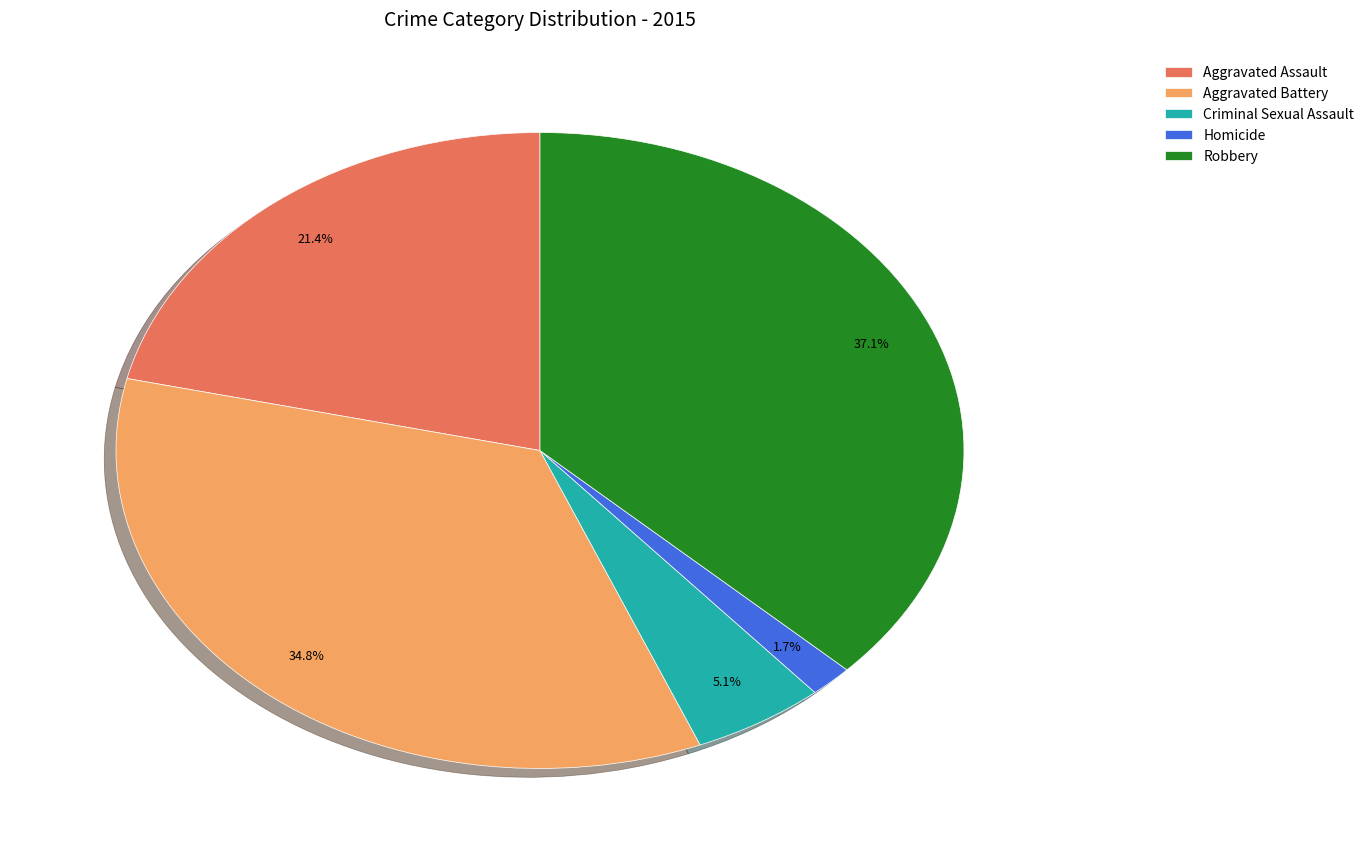

True or false: Aggravated Battery accounts for 42% of the total.

False